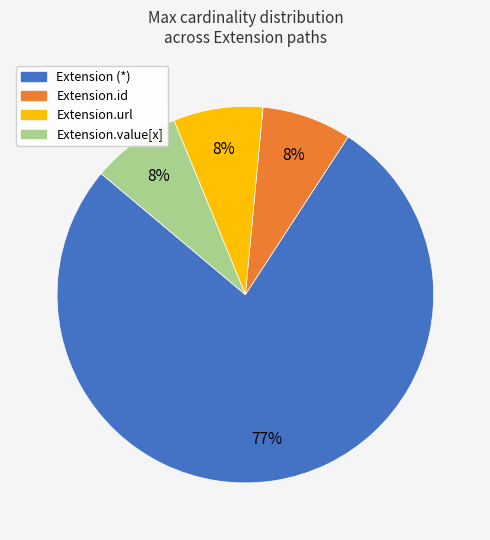

To the nearest percent, what is the average slice percentage?

25%